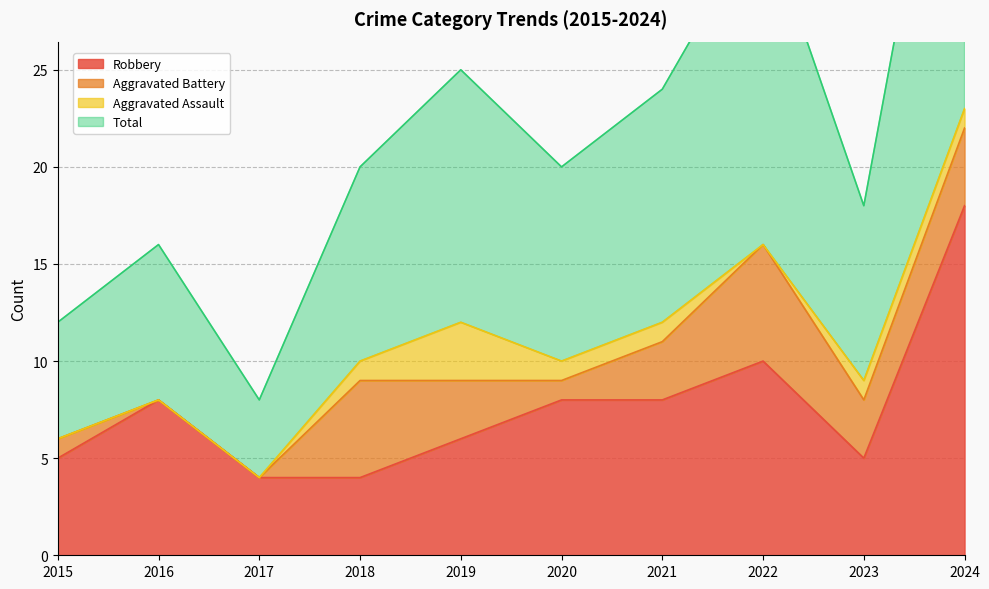

What is the difference between the Total values at 2024 and 2015?

34